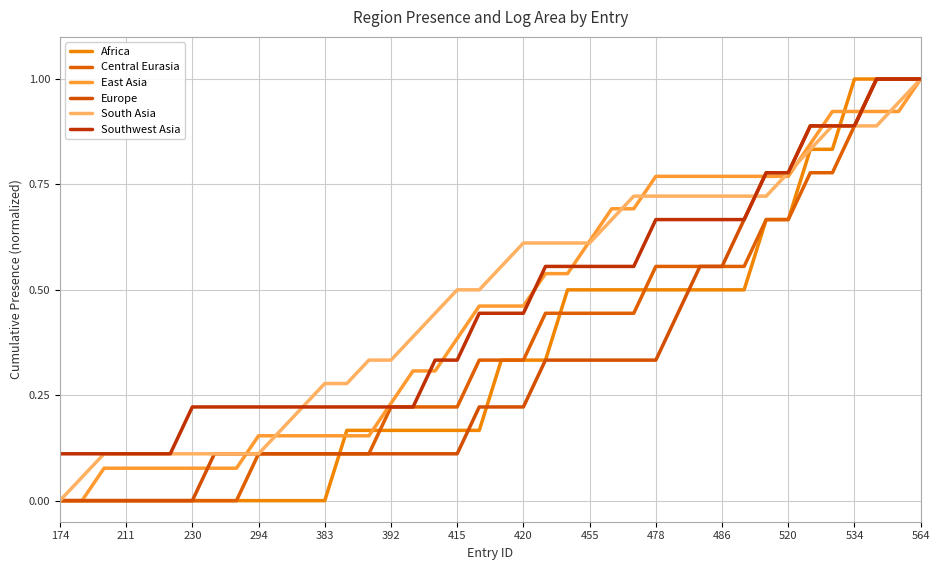

Count the number of data series in this chart.

6